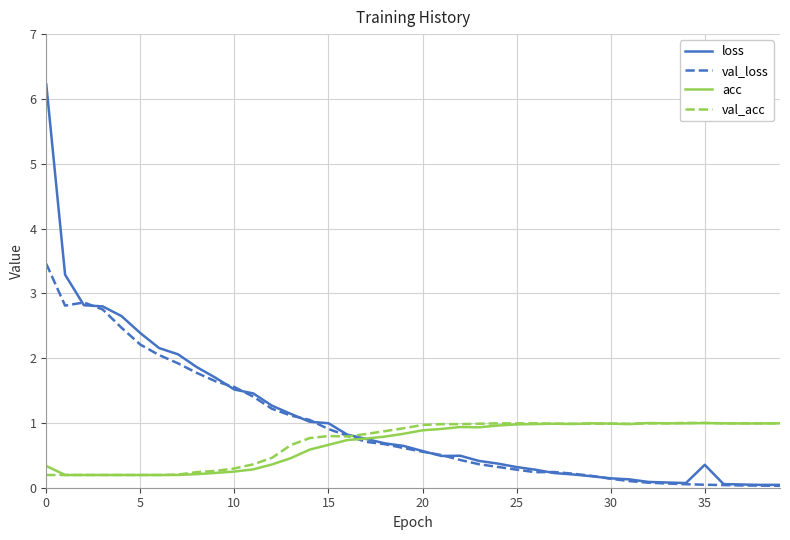

Is this an area chart (filled region under the line)?

No